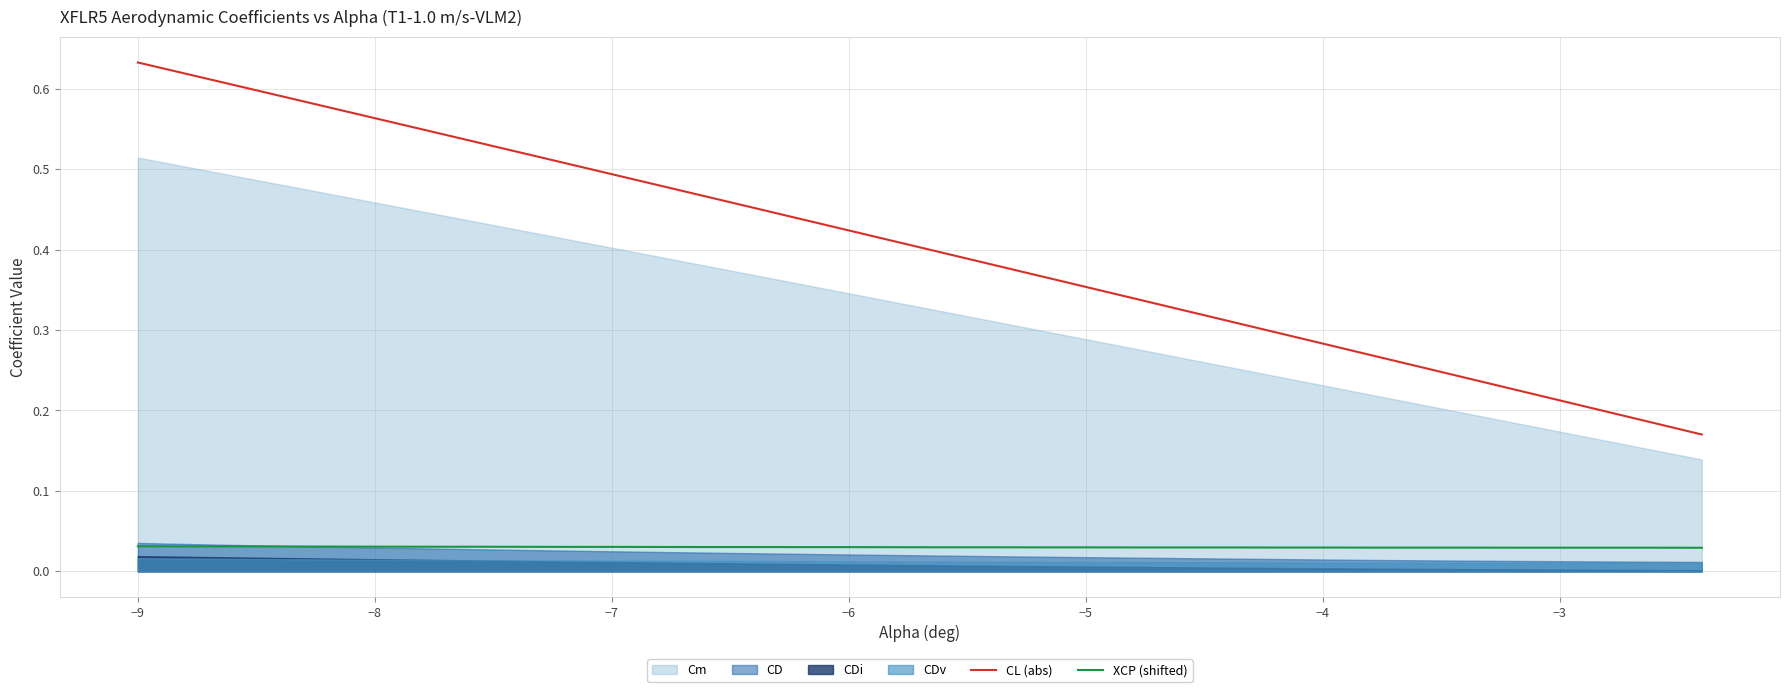

How many lines are shown in the chart?

2